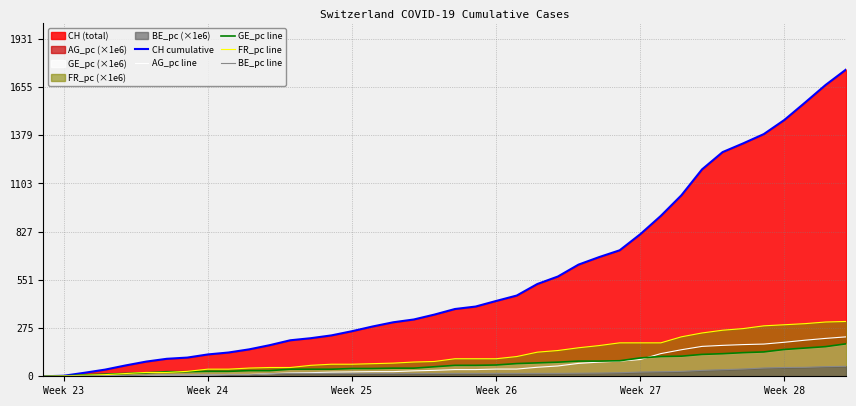

Reading left to right, transcribe all the data shown in this chart.

CH cumulative: 0.0	3.0	20.0	38.0	62.0	84.0	100.0	107.0	125.0	136.0	154.0	178.0	206.0	218.0	234.0	258.0	285.0	309.0	325.0	353.0	385.0	399.0	431.0	462.0	528.0	571.0	639.0	682.0	721.0	813.0	918.0	1036.0	1184.0	1283.0	1333.0	1386.0	1467.0	1566.0	1667.0	1756.0
AG_pc line: 0.0	0.0	0.0	1.5	4.4	4.4	7.4	7.4	7.4	10.3	10.3	14.7	19.2	20.6	23.6	25.1	26.5	26.5	31.0	33.9	38.3	38.3	41.3	41.3	51.6	59.0	73.7	81.1	87.0	95.8	129.8	151.9	171.0	176.9	181.4	184.3	194.6	206.4	216.7	225.6
GE_pc line: 0.0	2.0	8.1	12.1	16.2	20.2	26.2	26.2	28.3	28.3	32.3	32.3	40.4	40.4	40.4	44.4	44.4	46.4	46.4	54.5	62.6	62.6	64.6	72.7	76.7	80.8	86.8	86.8	88.8	105.0	113.1	115.1	125.2	129.2	135.3	139.3	153.5	161.5	169.6	185.8
FR_pc line: 0.0	2.0	6.3	9.4	15.7	22.0	22.0	28.2	40.8	40.8	47.1	50.2	50.2	62.8	69.0	69.0	72.2	75.3	81.6	84.7	100.4	100.4	100.4	113.0	138.1	147.5	163.2	175.7	191.4	191.4	191.4	225.9	247.9	263.6	273.0	288.7	294.9	301.2	310.6	313.8
BE_pc line: 0.0	0.0	1.0	1.9	3.9	5.8	7.7	7.7	7.7	8.7	8.7	13.5	16.4	16.4	16.4	16.4	16.4	16.4	16.4	16.4	16.4	16.4	16.4	16.4	16.4	16.4	17.4	18.4	20.3	24.2	26.1	28.0	33.8	37.7	41.5	47.3	50.2	51.2	55.1	57.0